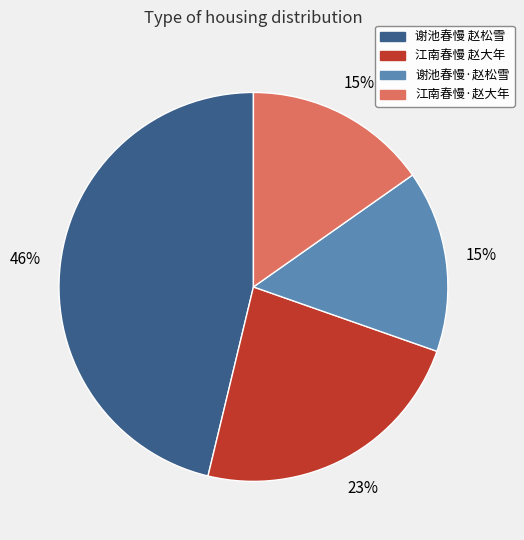

How many slices are in this pie chart?

4